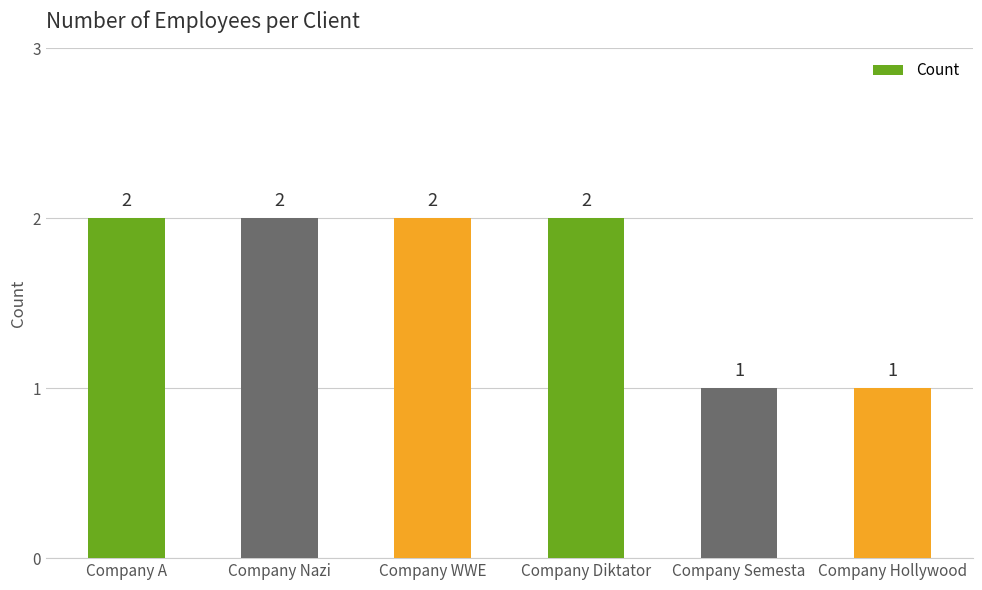

What is the label of the 6th bar from the left?

Company Hollywood